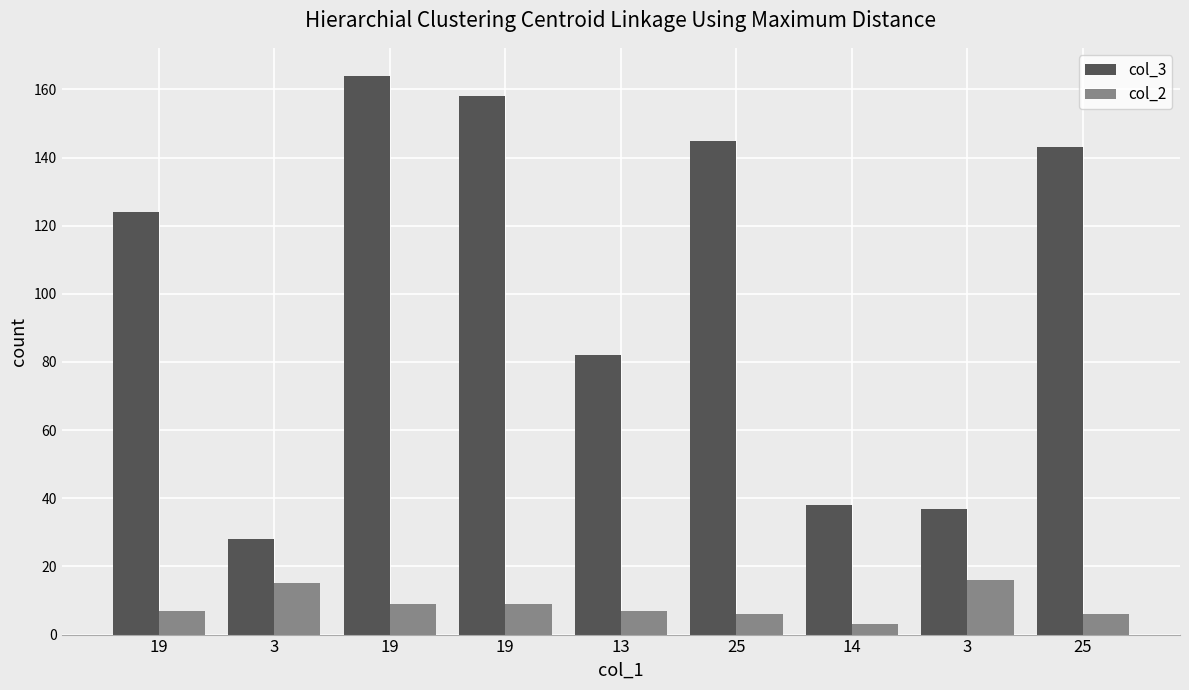

Which series has the widest spread of values?

col_3